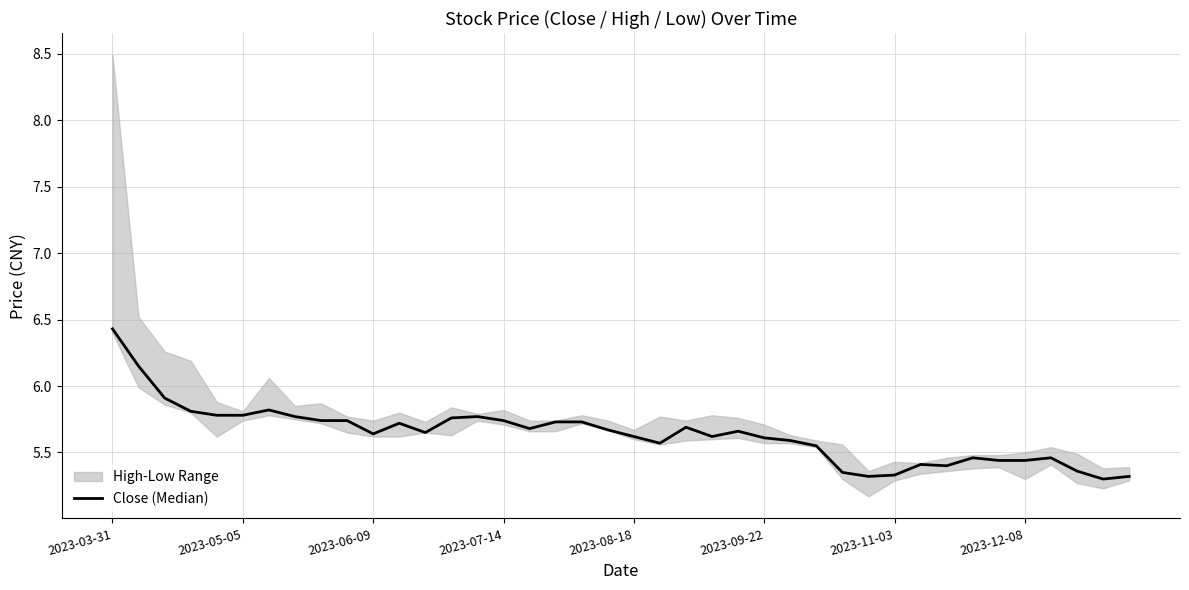

What is the difference between the maximum and minimum values?

1.1